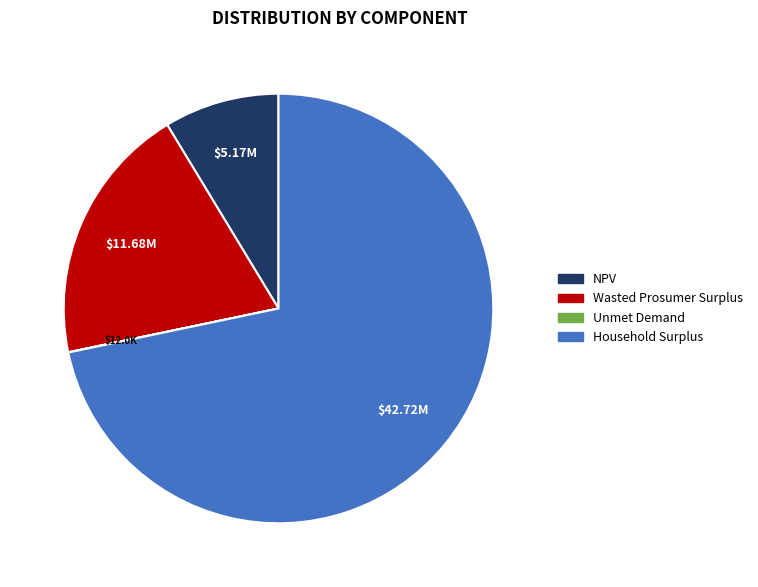

Approximately how many times larger is the value at Household Surplus compared to NPV?

8.3